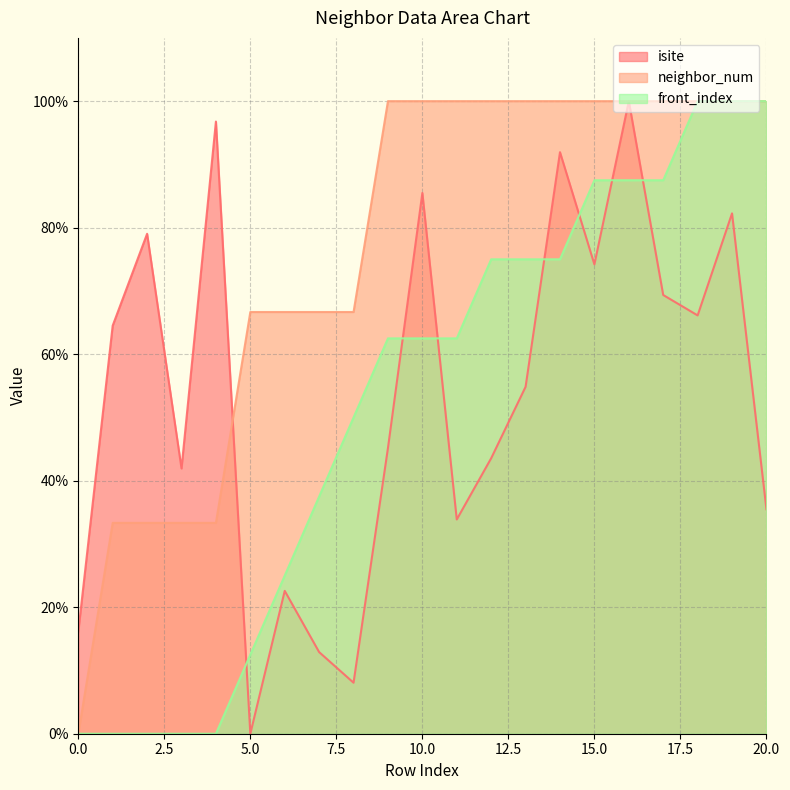

What is the maximum value for neighbor_num?

100.0